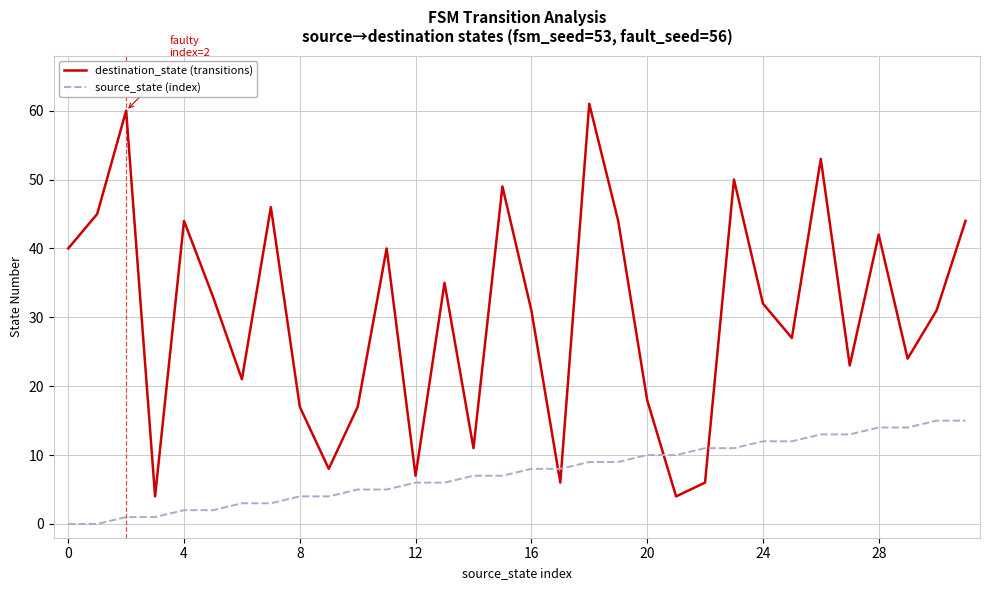

List the series in order of their overall mean, highest first.

destination_state (transitions), source_state (index)